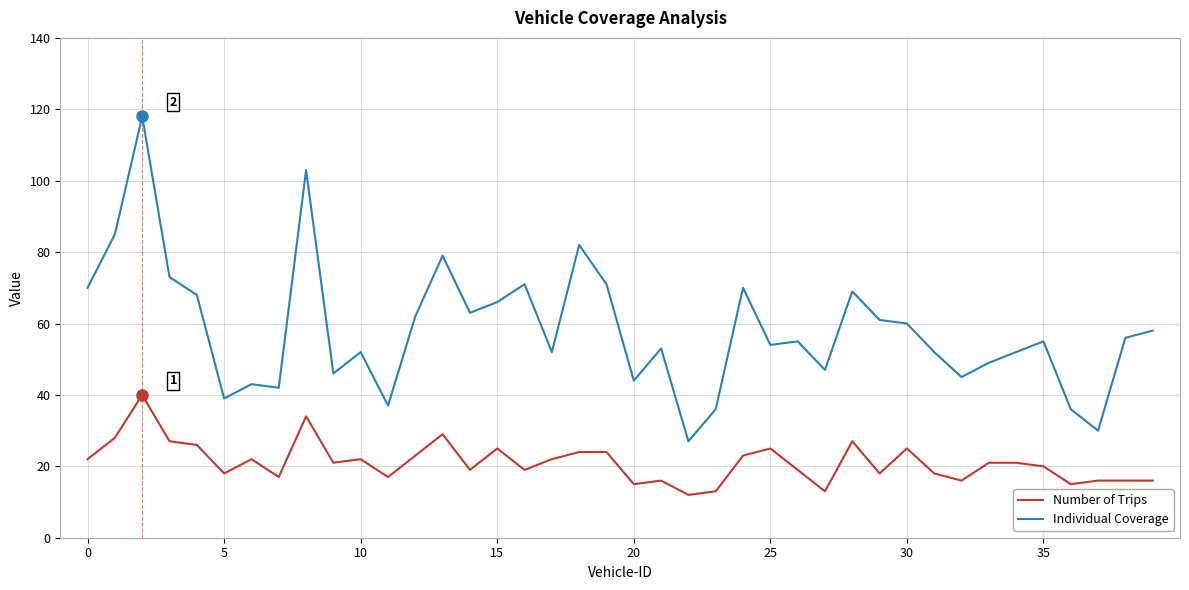

Which series has the largest range (max minus min)?

Individual Coverage